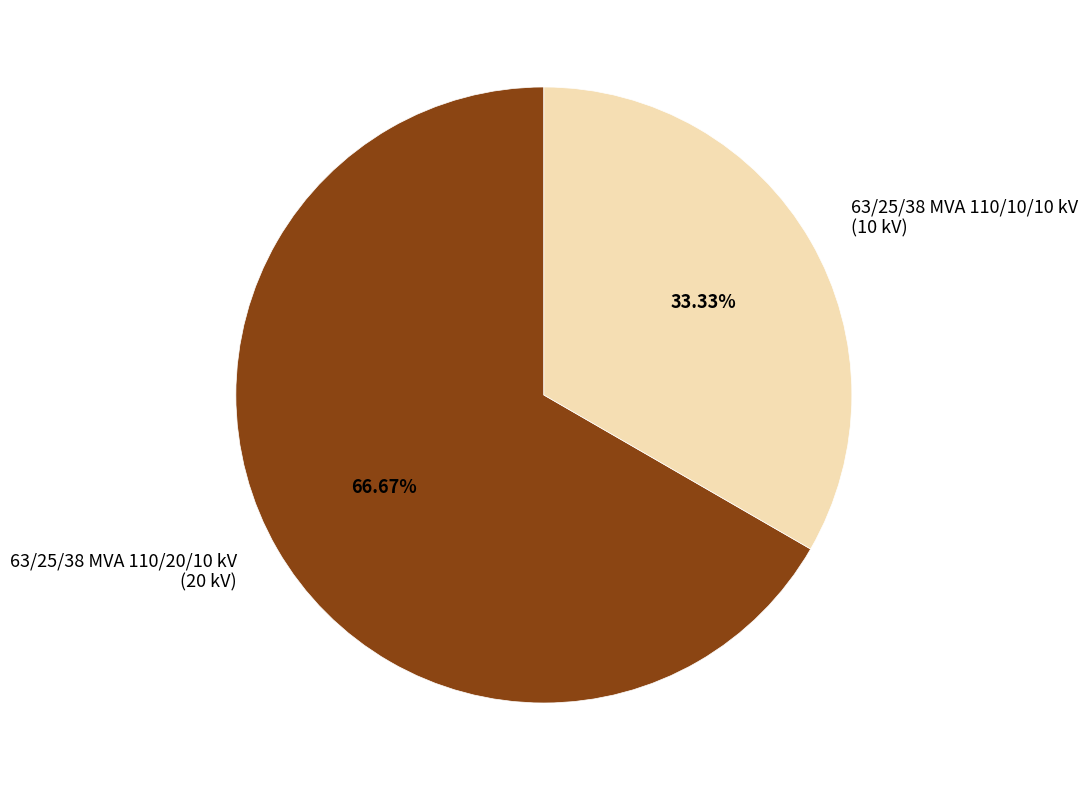

What percentage is the 63/25/38 MVA 110/20/10 kV slice, to the nearest percent?

67%